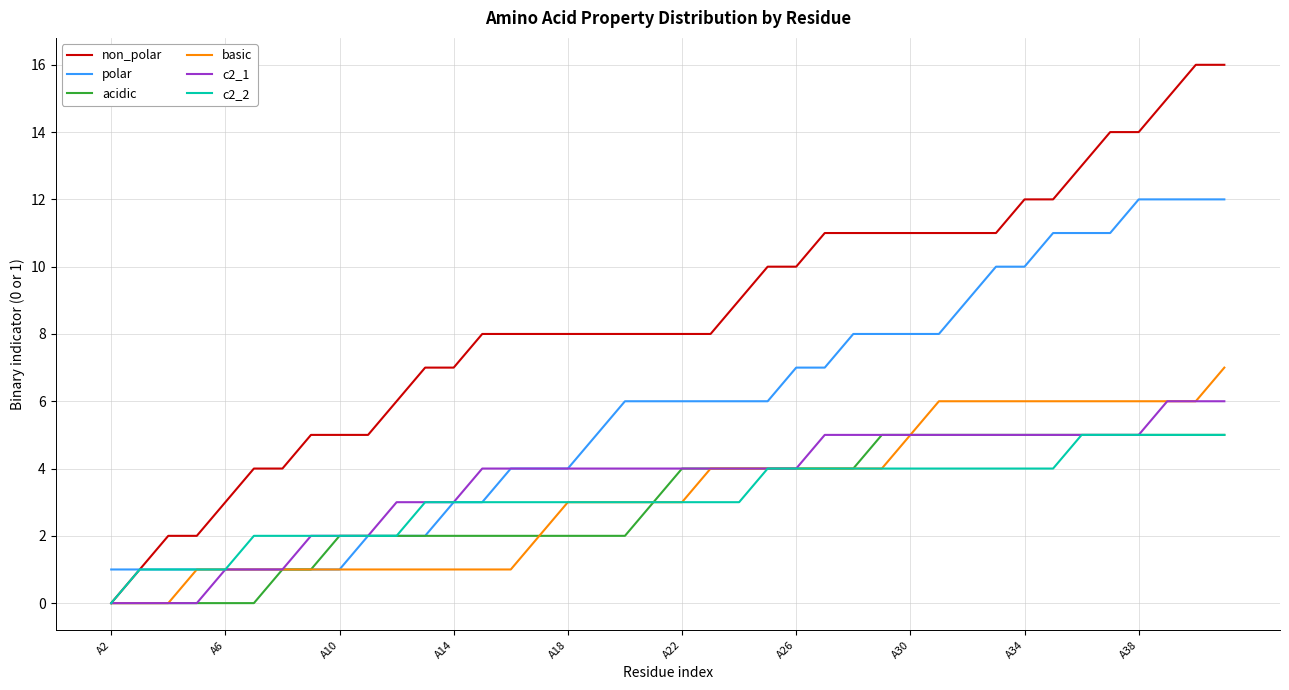

Which series has the largest range (max minus min)?

non_polar